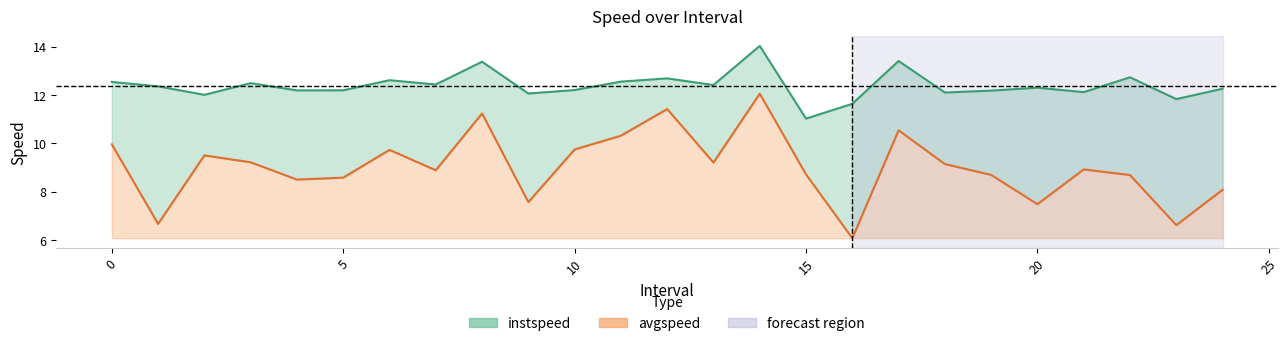

Does the chart have visible grid lines?

No